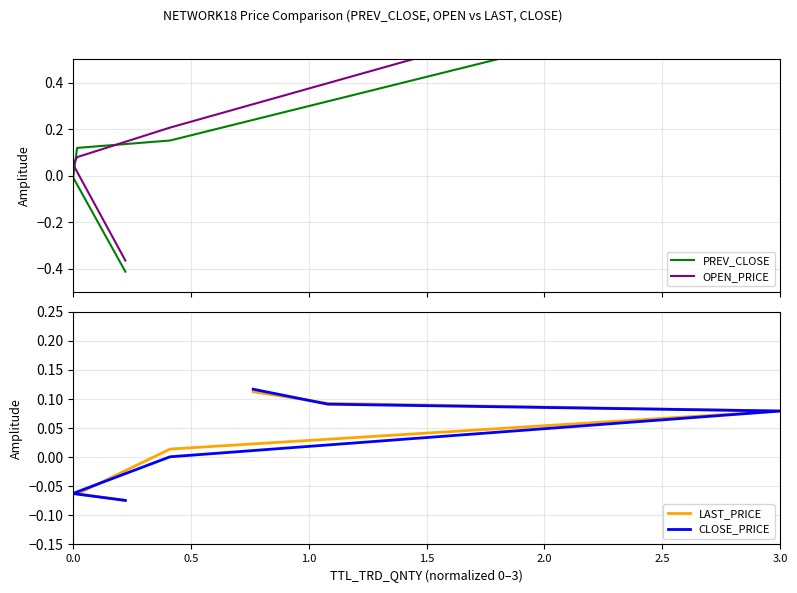

What is the spread (max minus min) of values at 3.0?

0.9